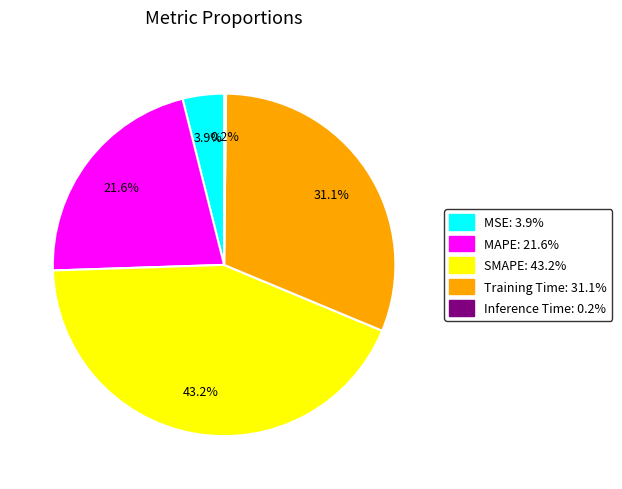

What percentage do MAPE and SMAPE together represent?

64.8%